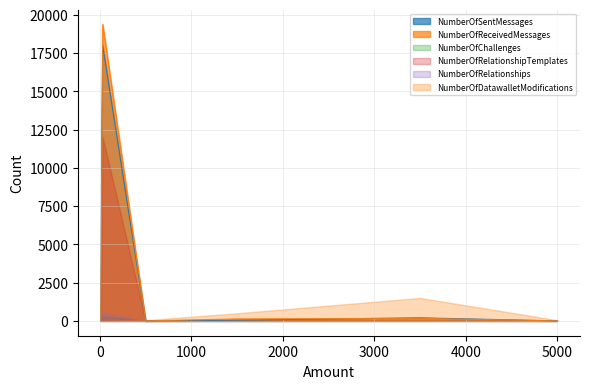

True or false: NumberOfReceivedMessages and NumberOfRelationships intersect in this chart.

False